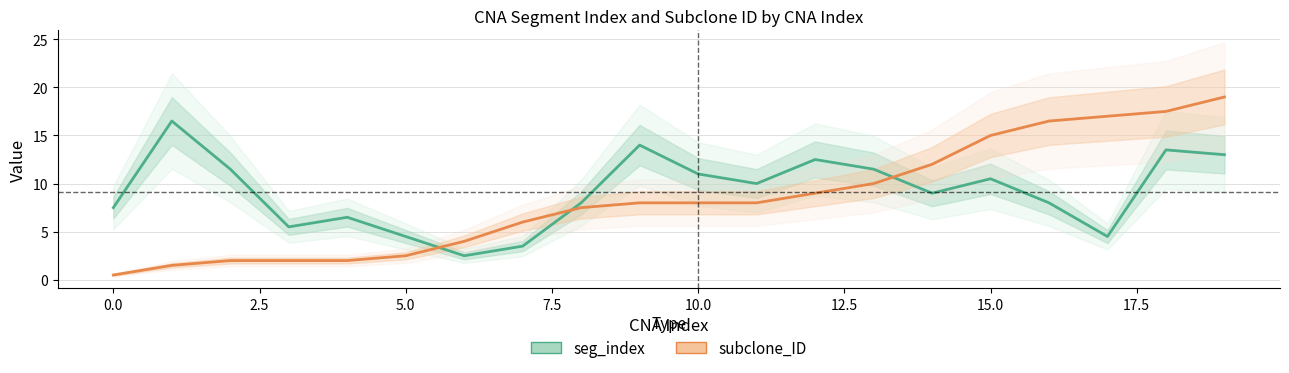

Which category has the highest value across all series?

19